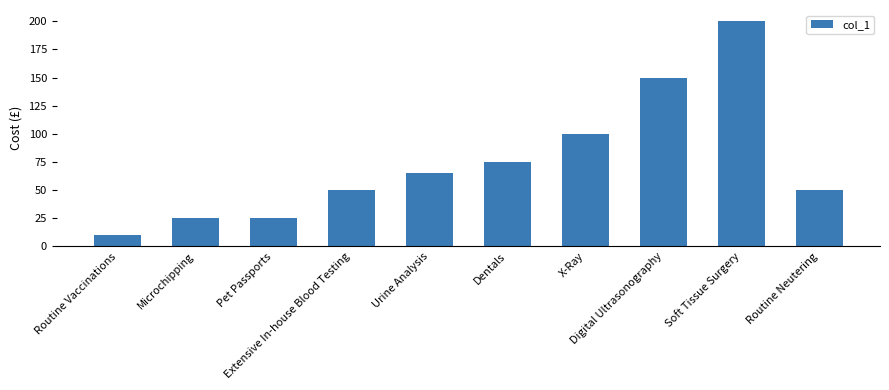

Read the value at Soft Tissue Surgery, to the nearest 10.

200